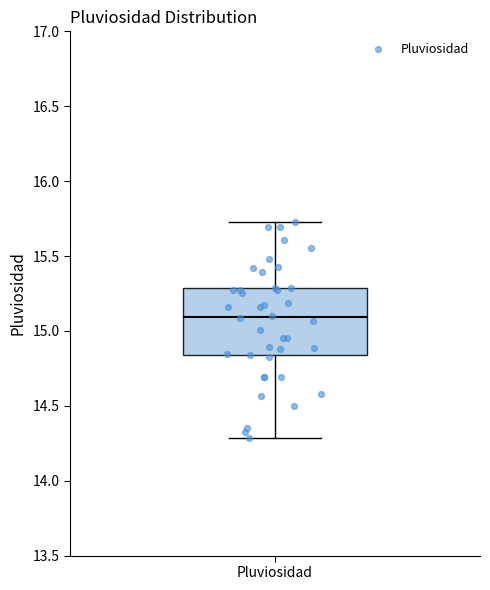

Where is the lower edge of the box for Pluviosidad on the y-axis? The values are not printed on the chart, so give them approximately, as read against the axis.

14.85